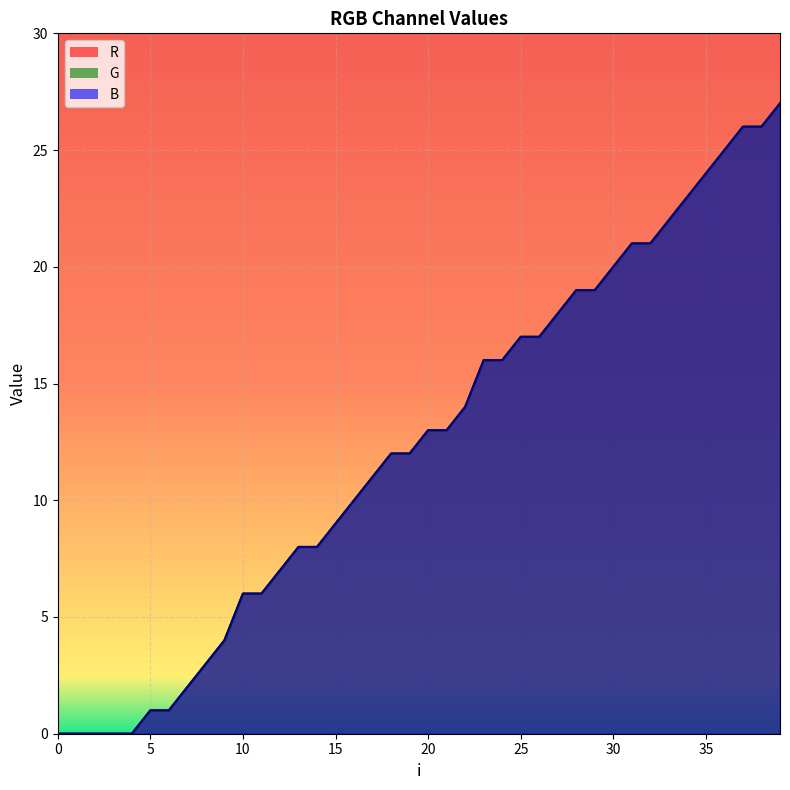

What is the label of the 5th point from the right?

35